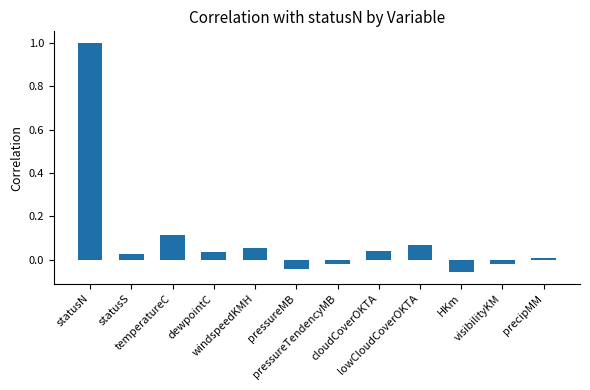

What is the label of the 12th bar from the left?

precipMM